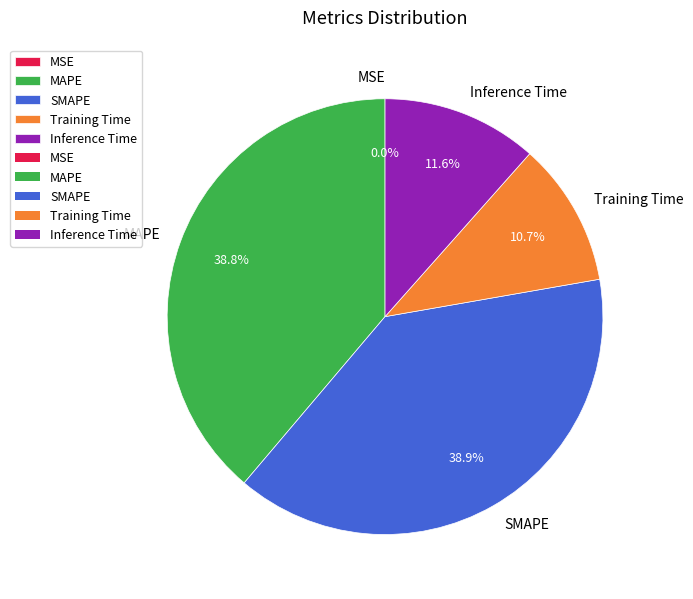

Does any single category account for the majority?

No